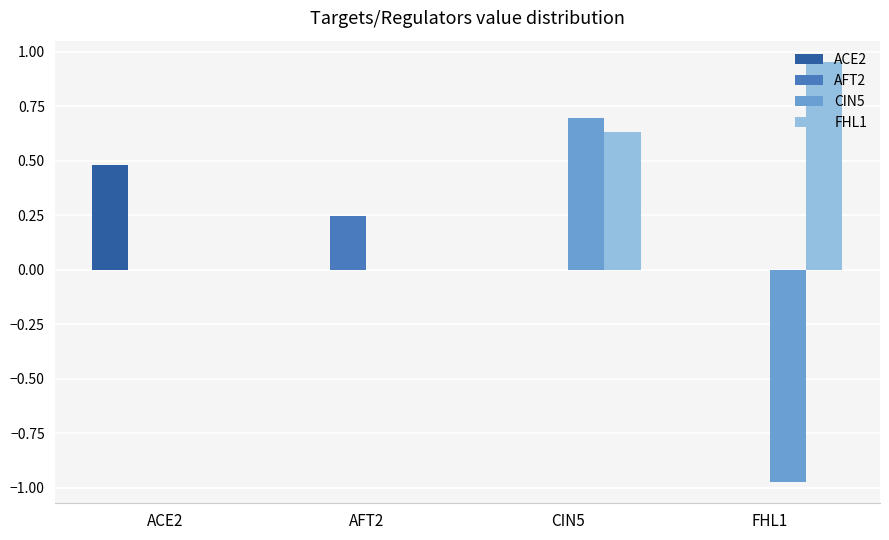

Which series has the largest total across all categories?

FHL1